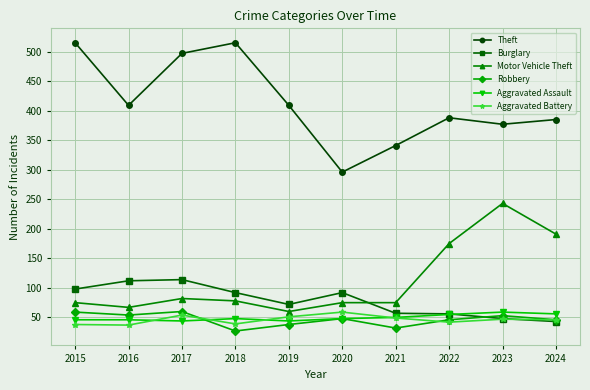

Is the value of Theft at 2018 greater than the value of Motor Vehicle Theft at 2021?

Yes